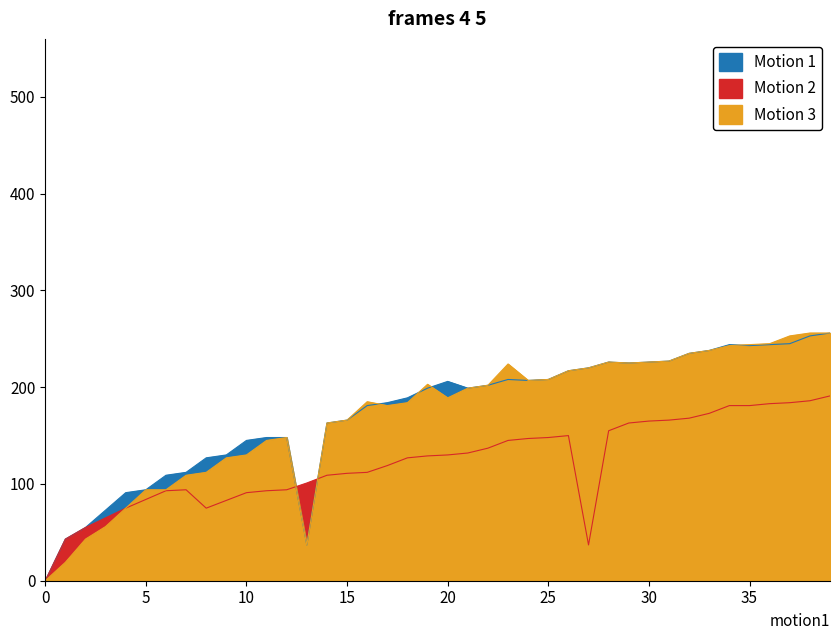

What is the difference between the second highest and minimum values in the Motion 2 series?

186